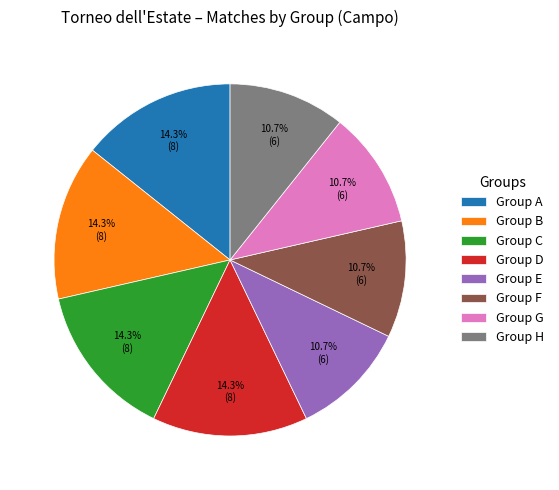

Which has a higher value, Group C or Group E?

Group C